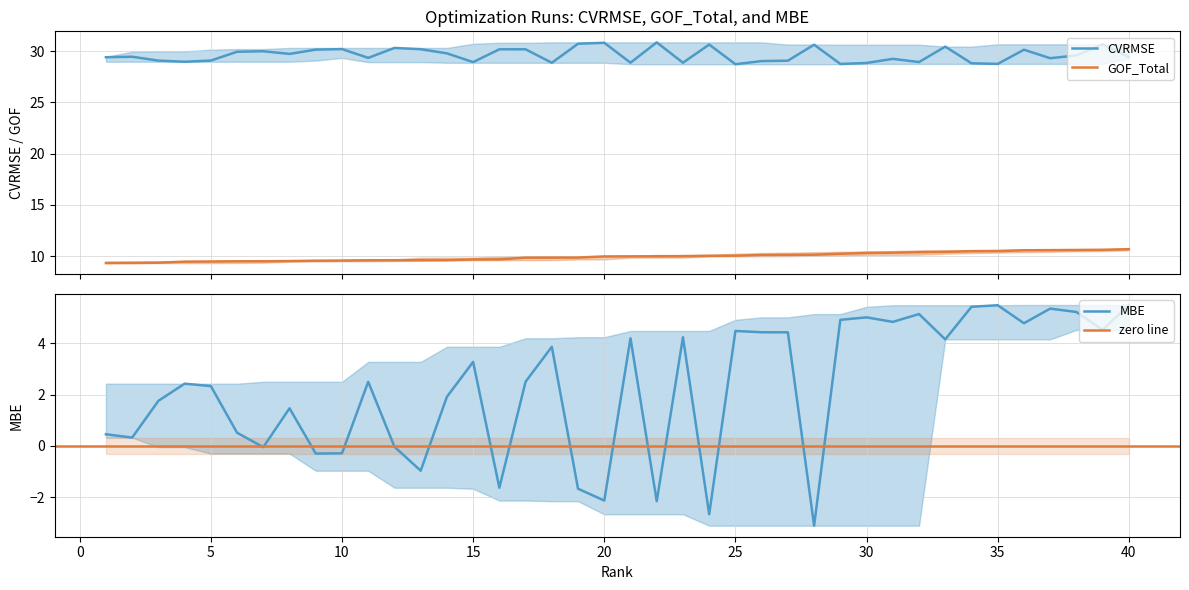

How many values in MBE are above zero?

29